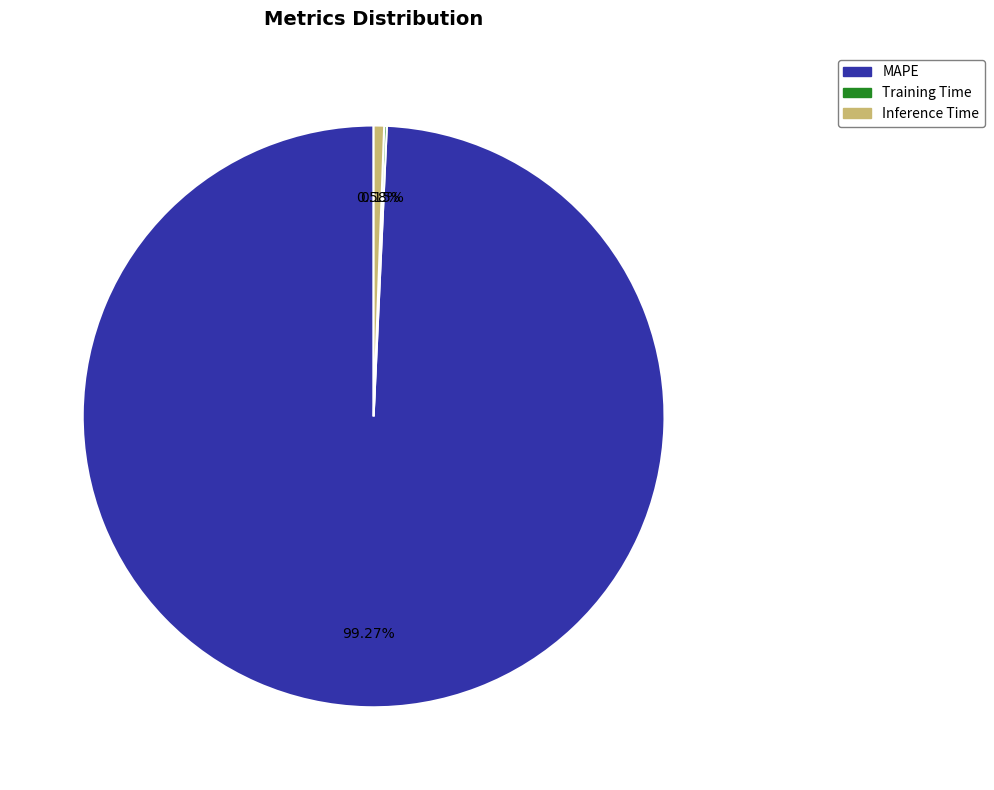

Which category has the biggest portion of the pie?

MAPE